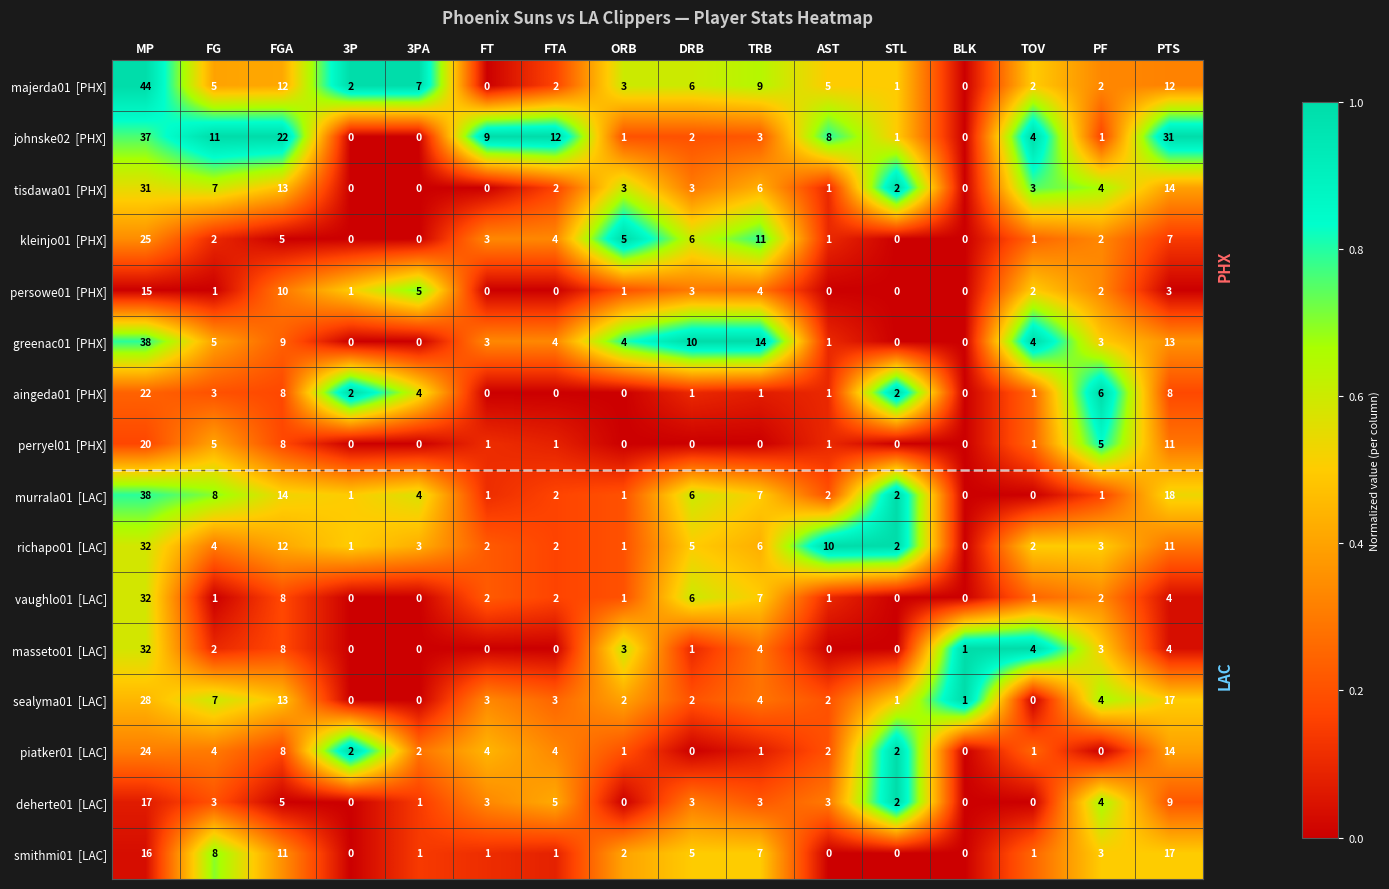

Which label corresponds to the largest value in the chart?

MP